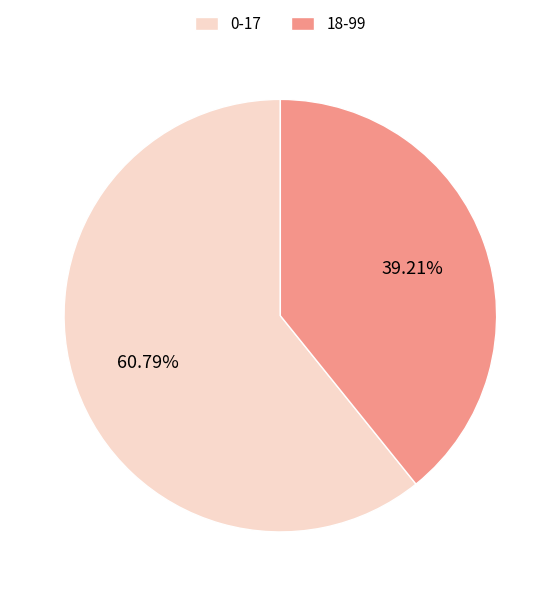

Does any single category account for the majority?

Yes